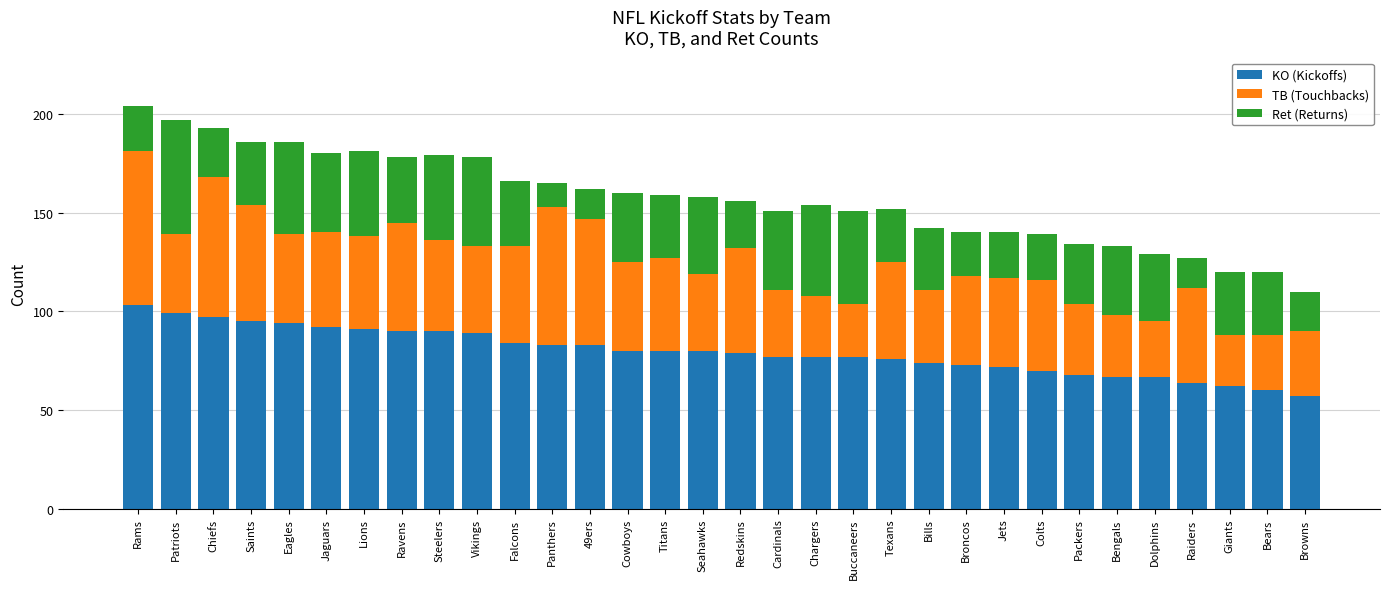

What is the sum of all KO (Kickoffs) values?

2550